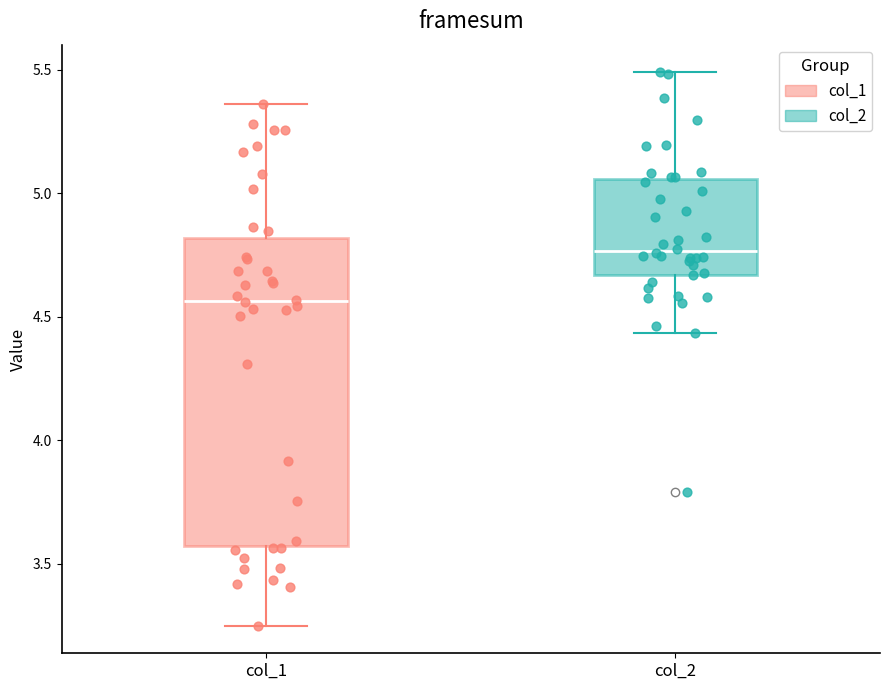

Which box is the tallest, from its lower edge to its upper edge?

col_1